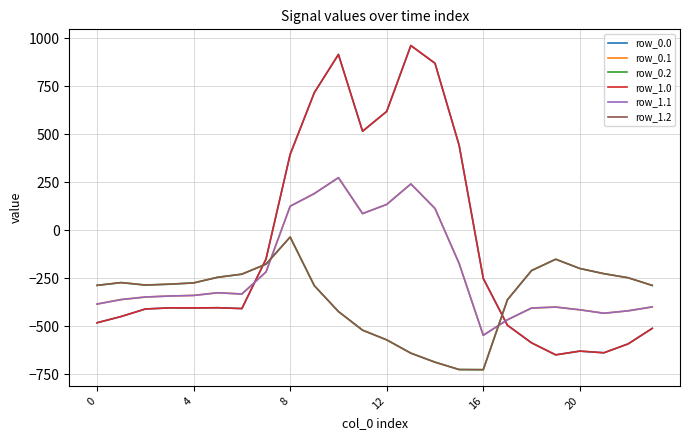

Does the chart display data point markers on the line(s)?

No